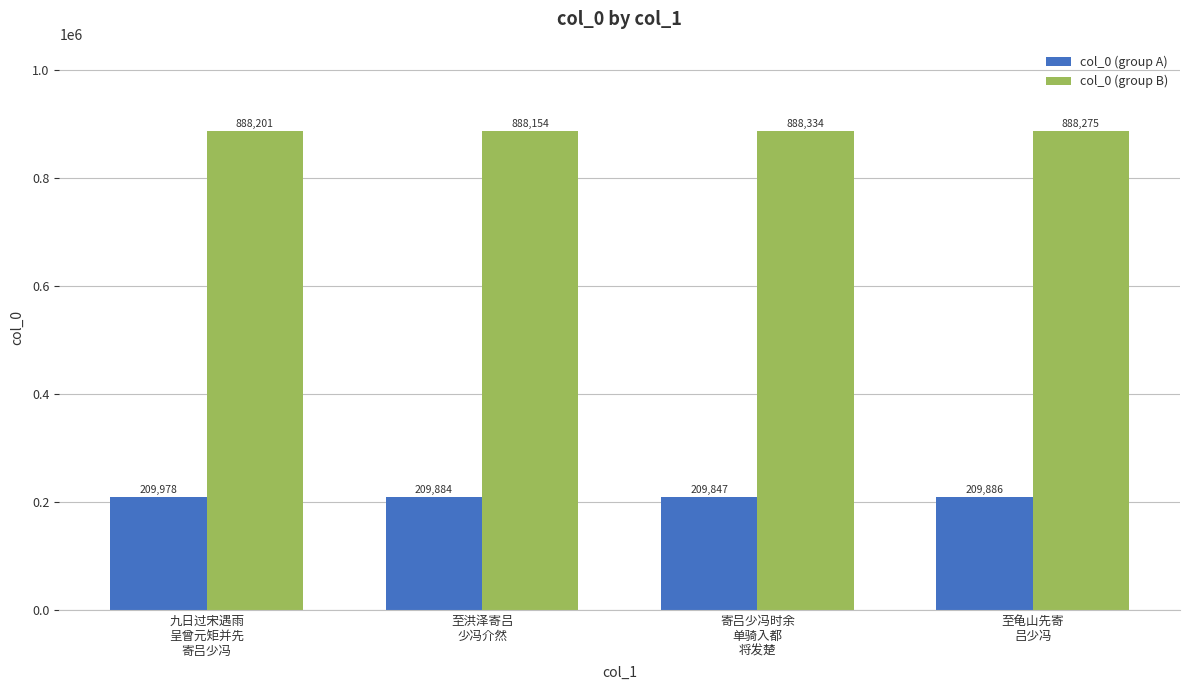

Which series has the largest total across all categories?

col_0 (group B)